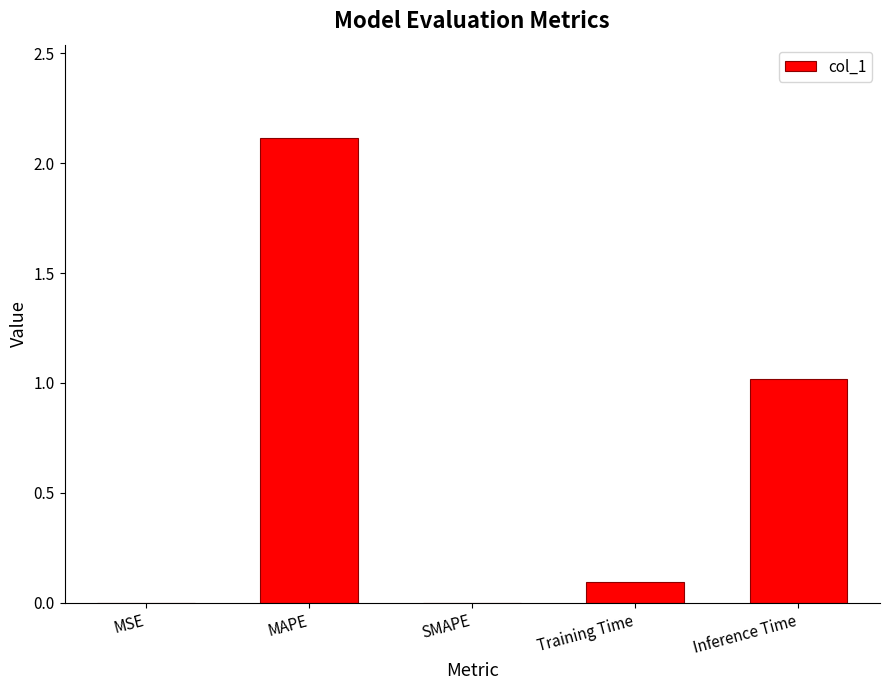

What is the sum of all values?

3.2